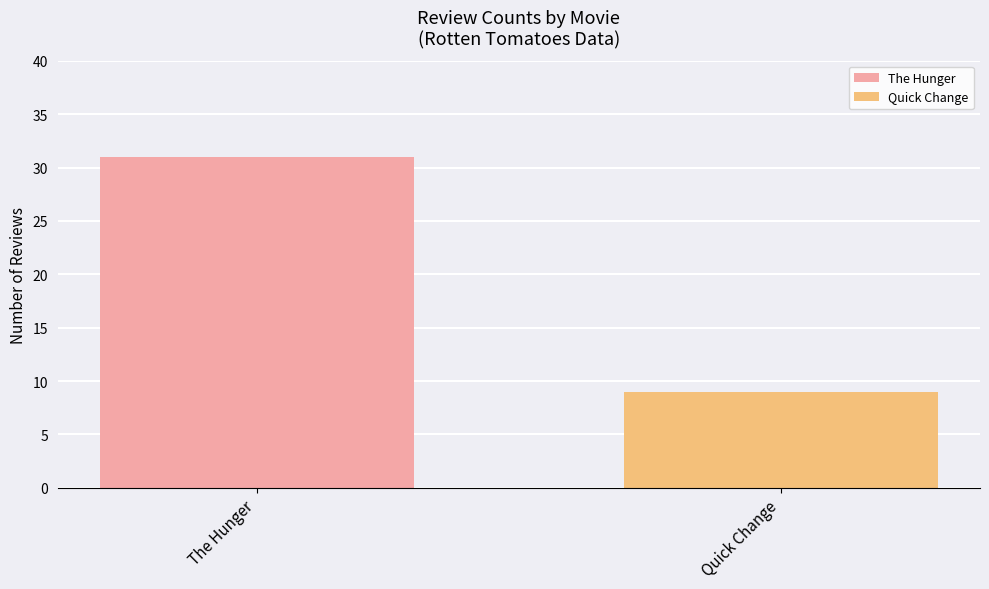

List the series in order of their peak value, highest first.

The Hunger, Quick Change